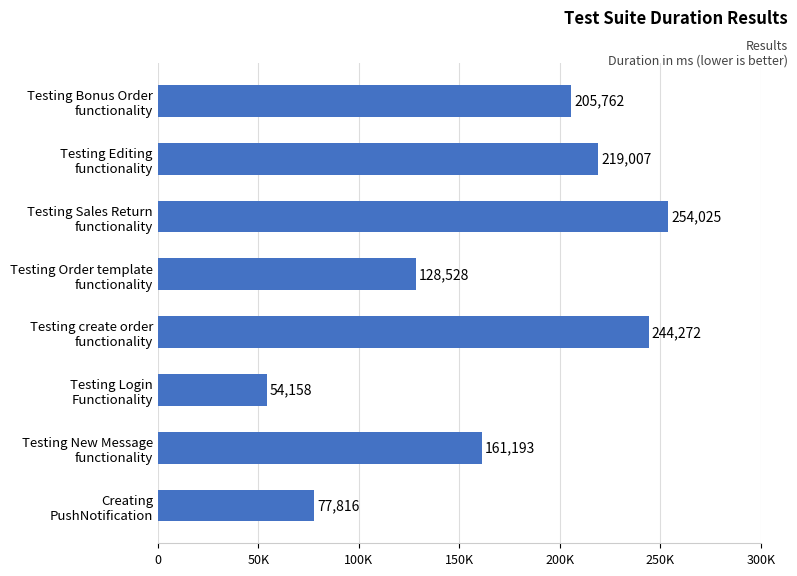

Rank the categories by value from lowest to highest.

Testing Login
Functionality, Creating
PushNotification, Testing Order template
functionality, Testing New Message
functionality, Testing Bonus Order
functionality, Testing Editing
functionality, Testing create order
functionality, Testing Sales Return
functionality